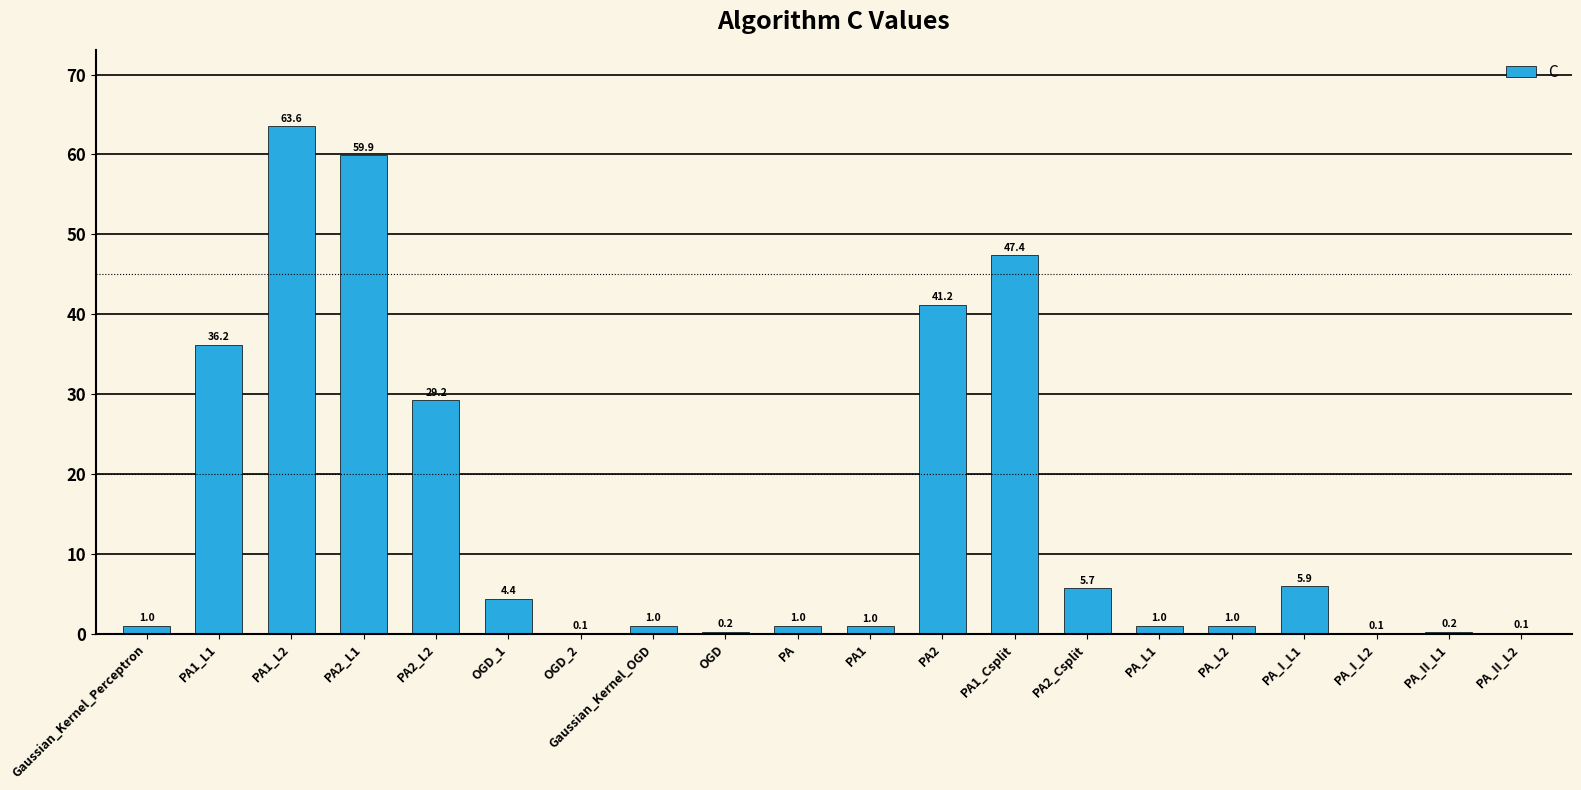

What is the change in value from Gaussian_Kernel_Perceptron to PA2_Csplit?

+4.7